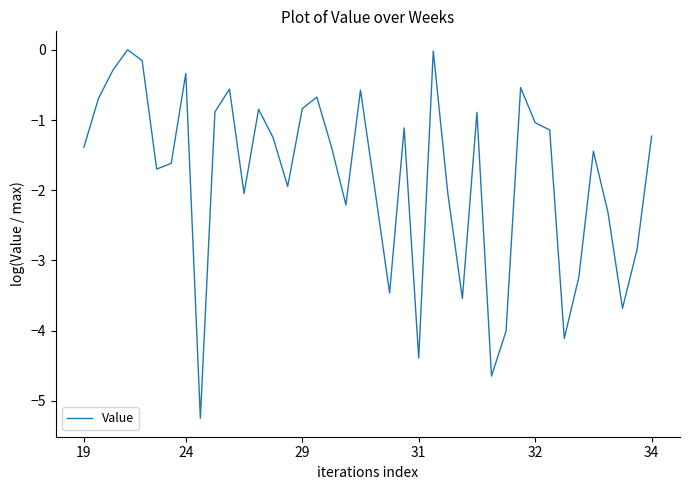

What is the minimum value shown in the chart?

-5.2